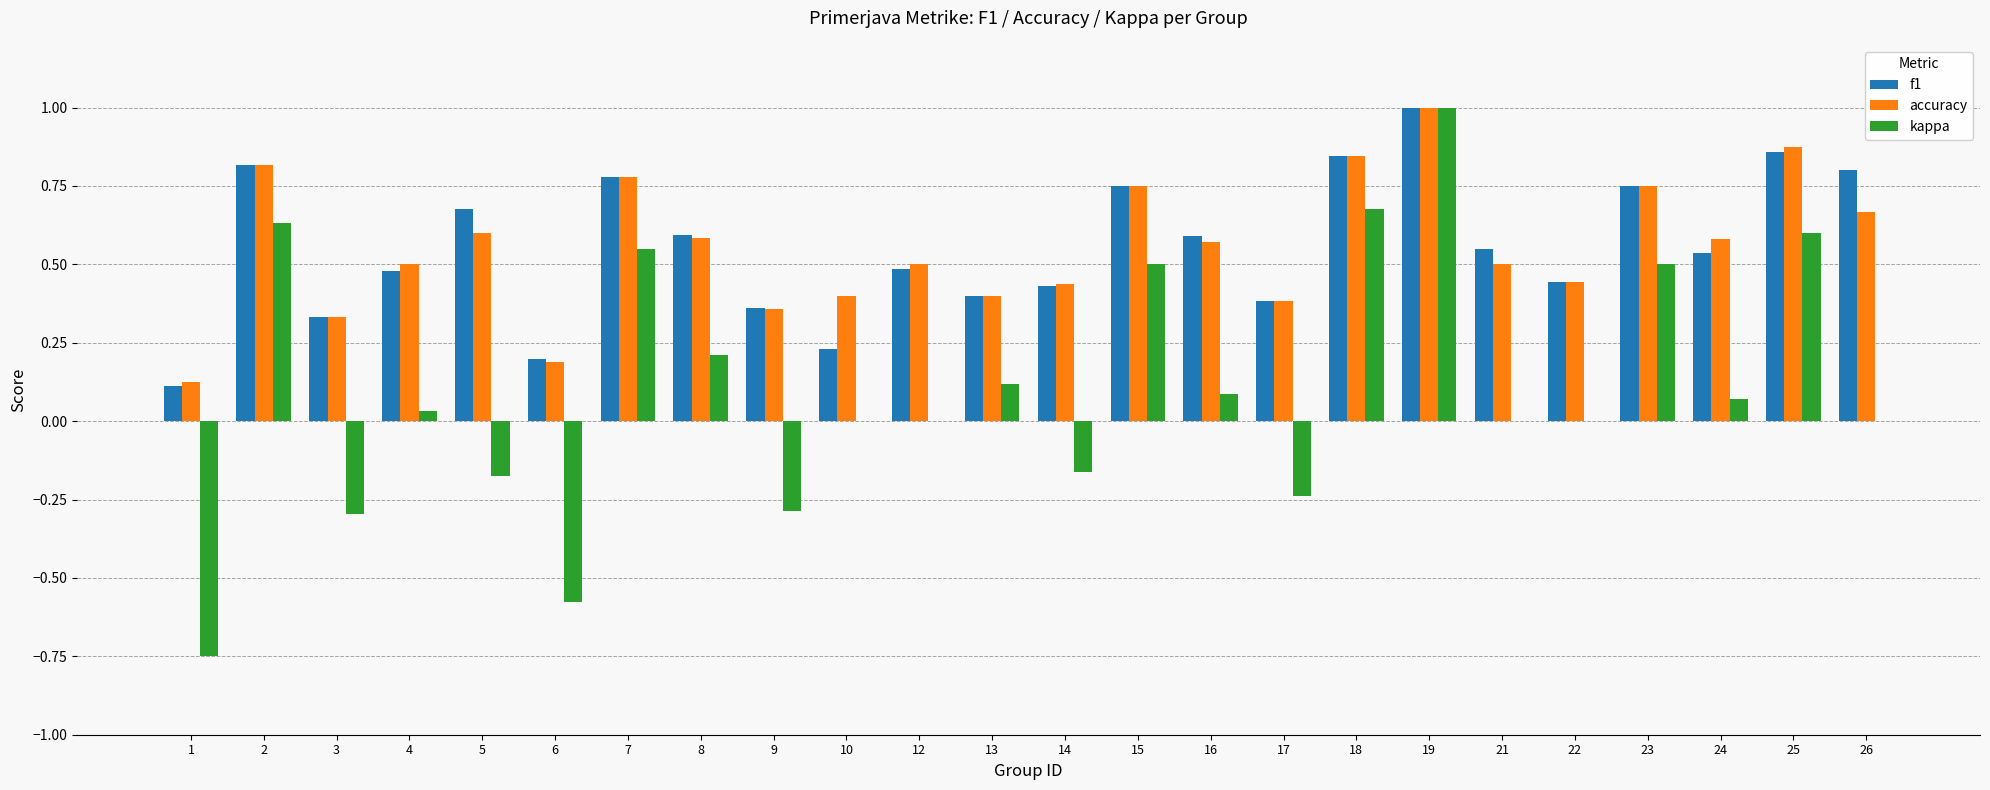

The value of accuracy at 19 is 0.6. True or false?

False